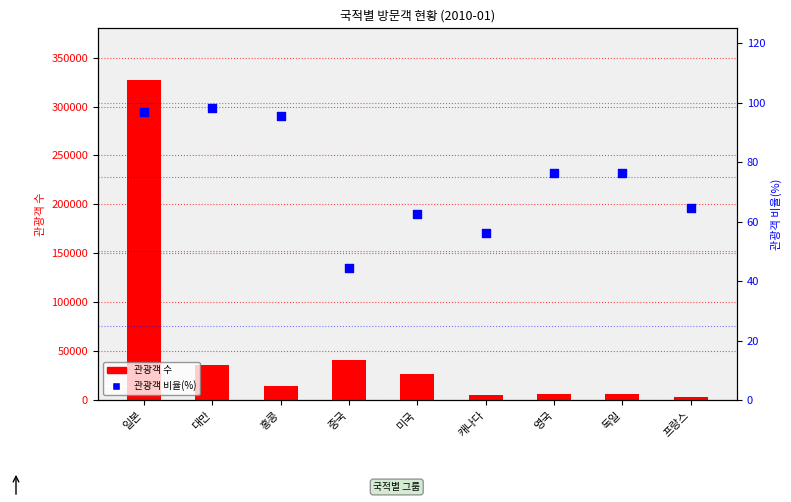

Which series has the largest Y range (max minus min)?

관광객 수